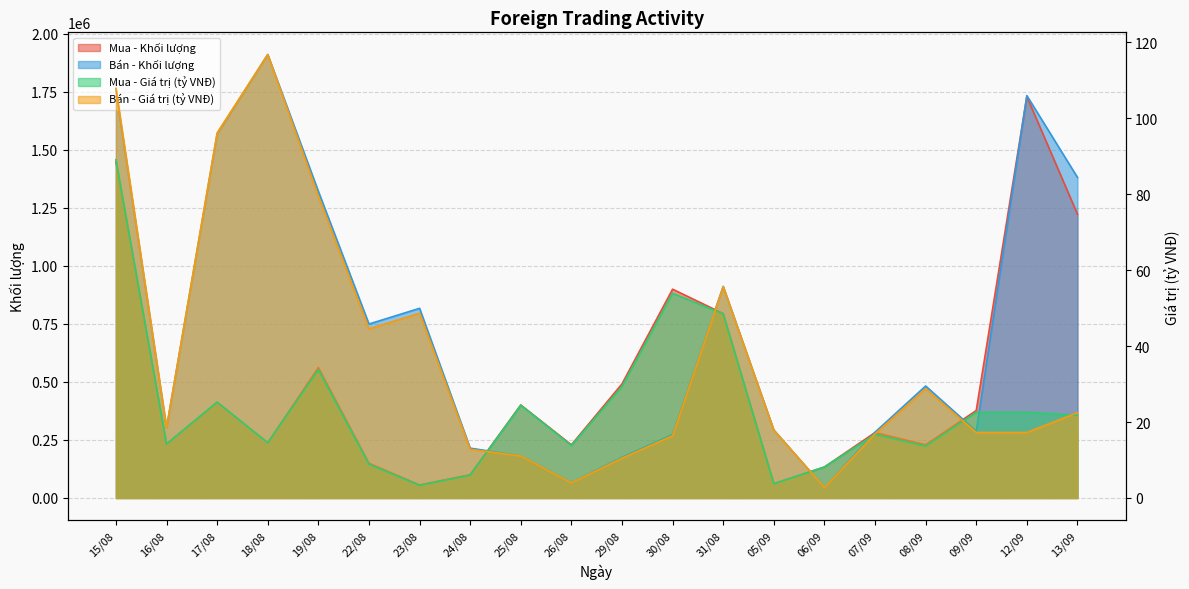

Which category has the lowest value across all series?

06/09